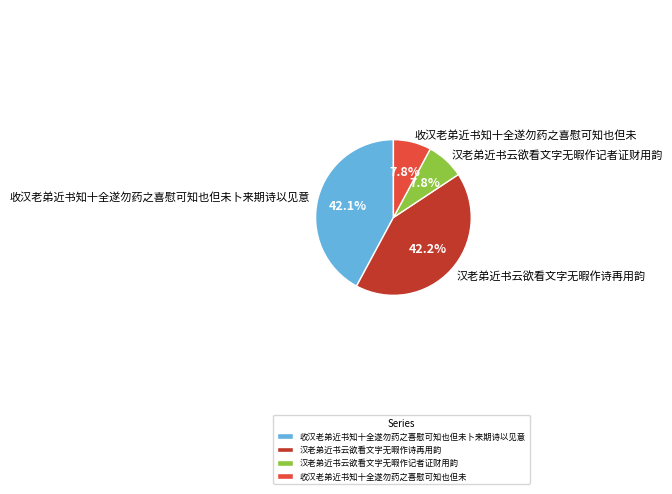

Is it true that 收汉老弟近书知十全遂勿药之喜慰可知也但未卜来期诗以见意 is 42% of the pie?

True